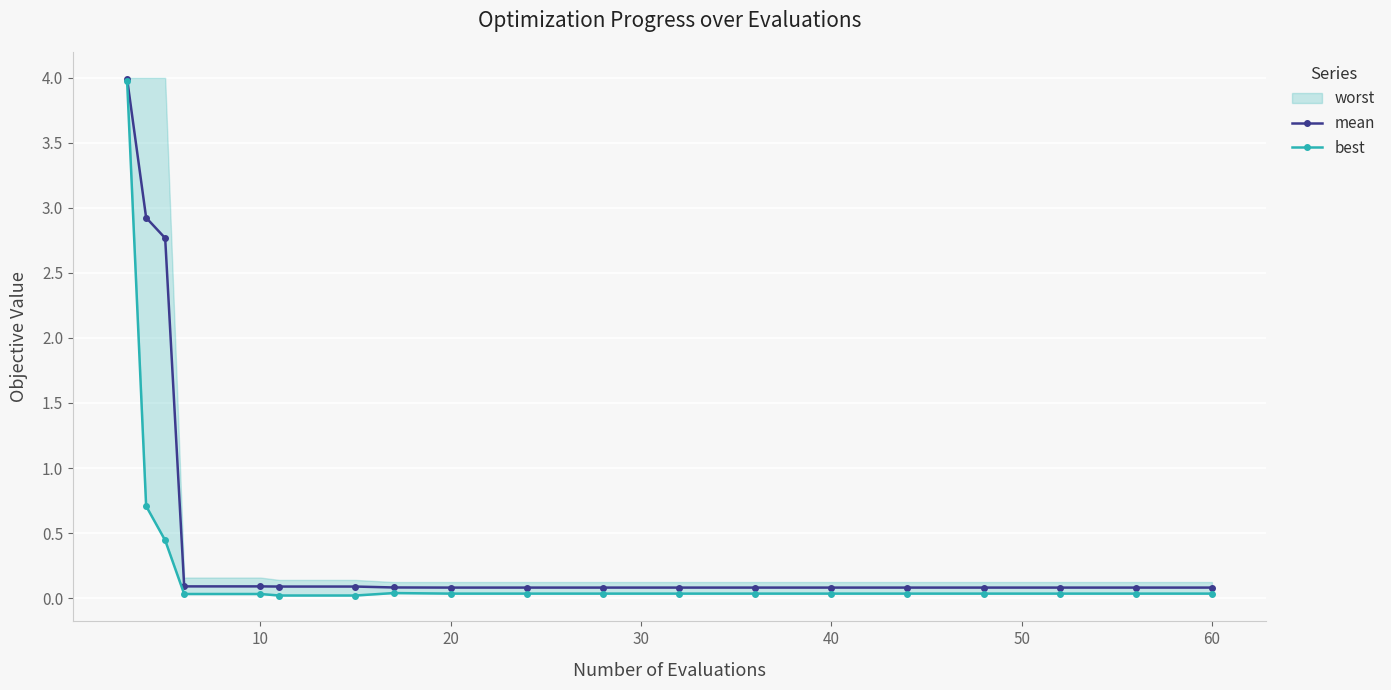

True or false: mean has a value of 0.1 at 10.

True